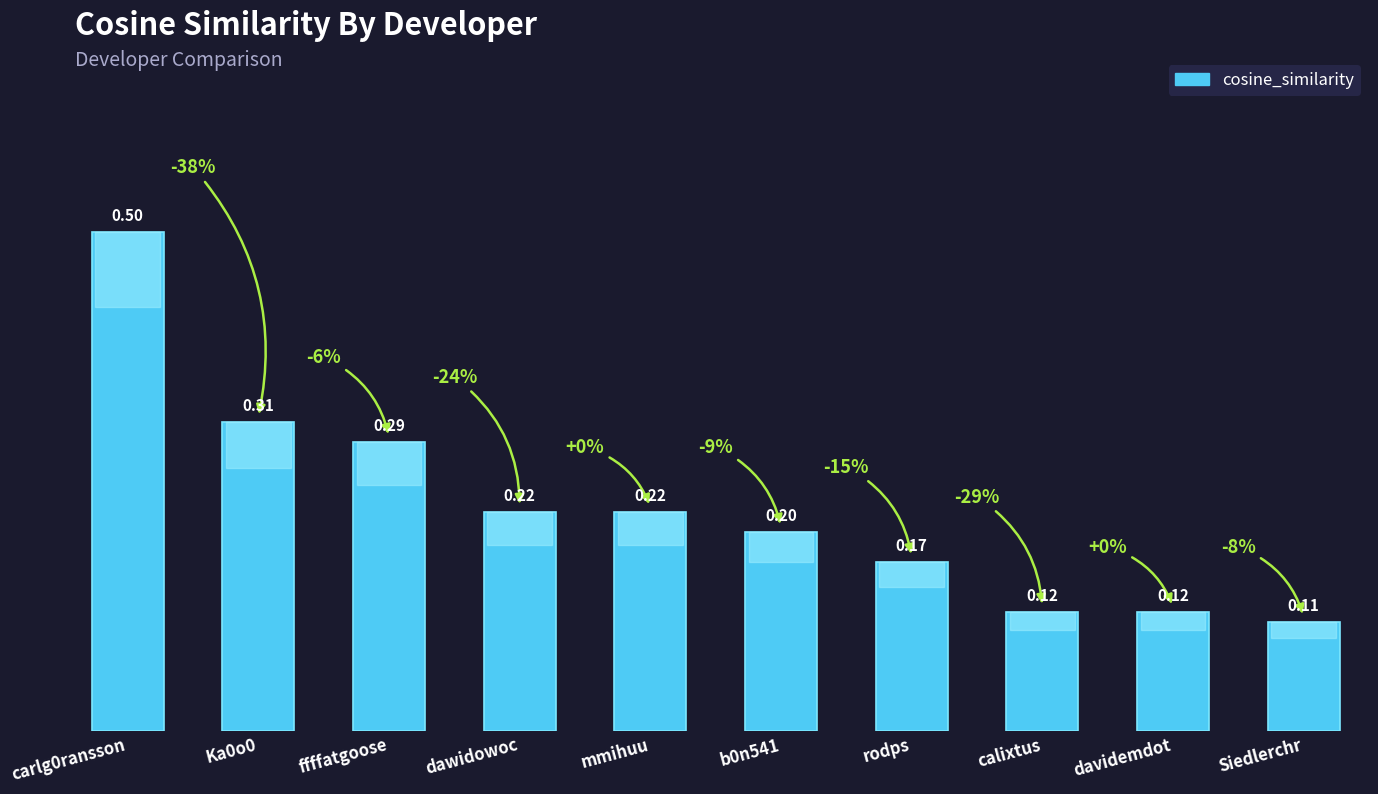

What is the difference between the second highest and minimum values?

0.2